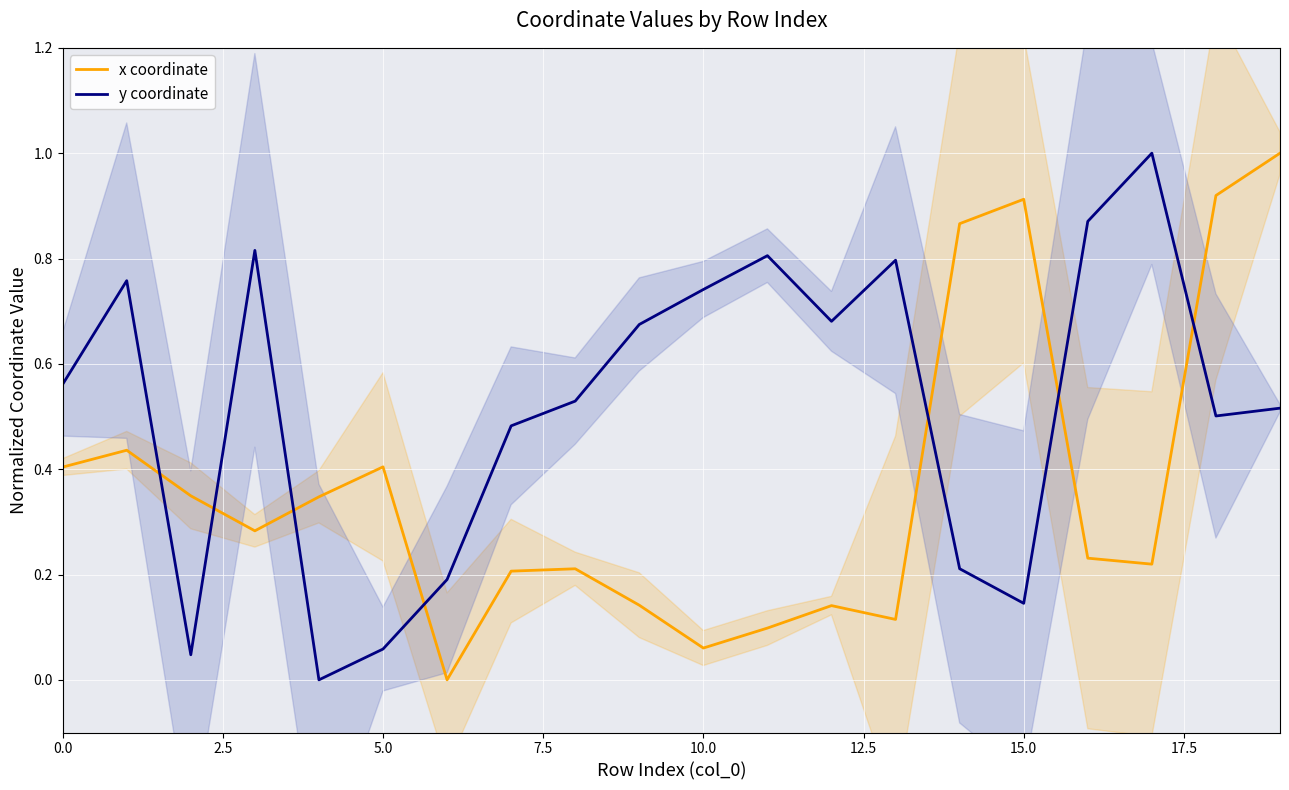

How many times do y coordinate and x coordinate cross each other?

7